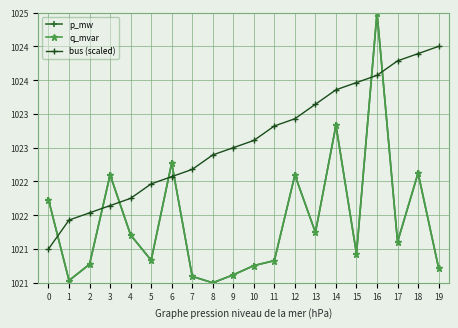

Is it true that p_mw equals 1025.0 at 16?

True